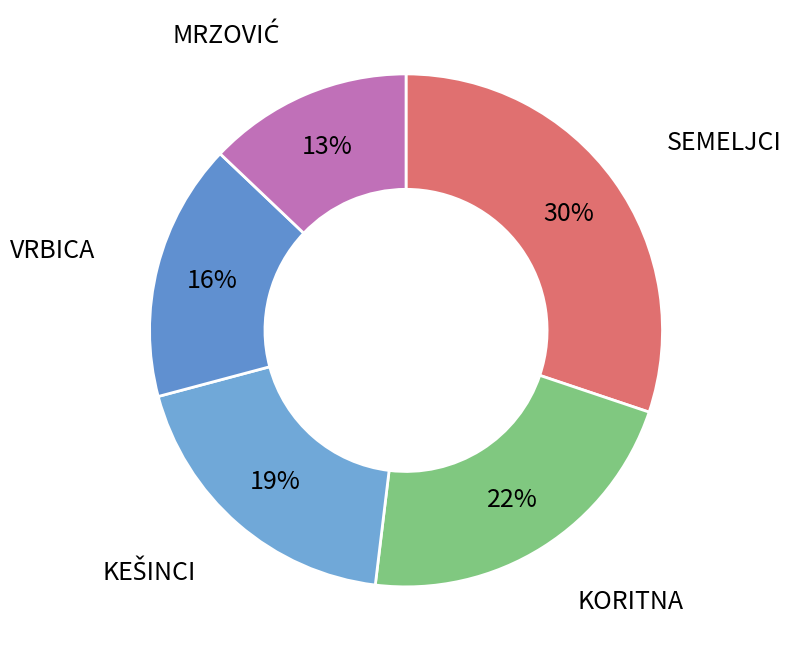

Which category has the smallest portion of the pie?

MRZOVIĆ